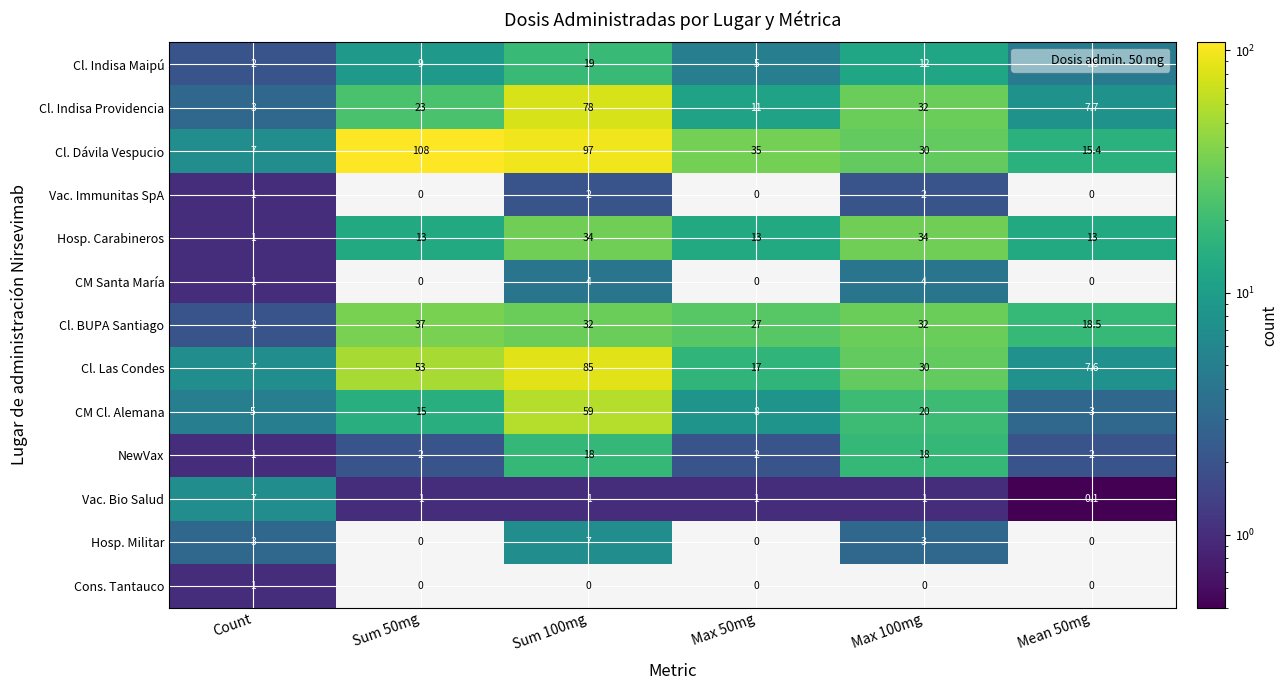

What value does the Vac. Bio Salud series have at Max 100mg?

1.0